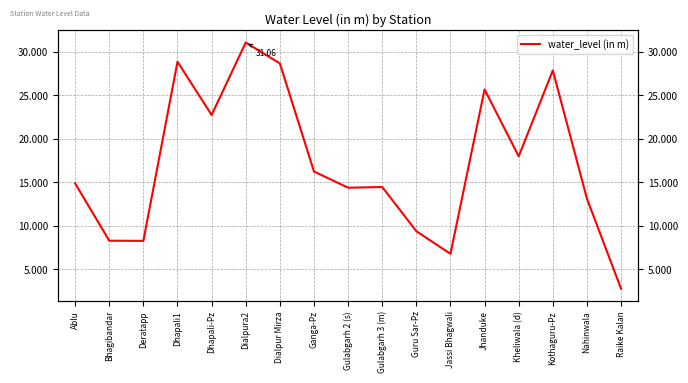

How many interior local valleys (lower than both neighbors) does the data have?

5